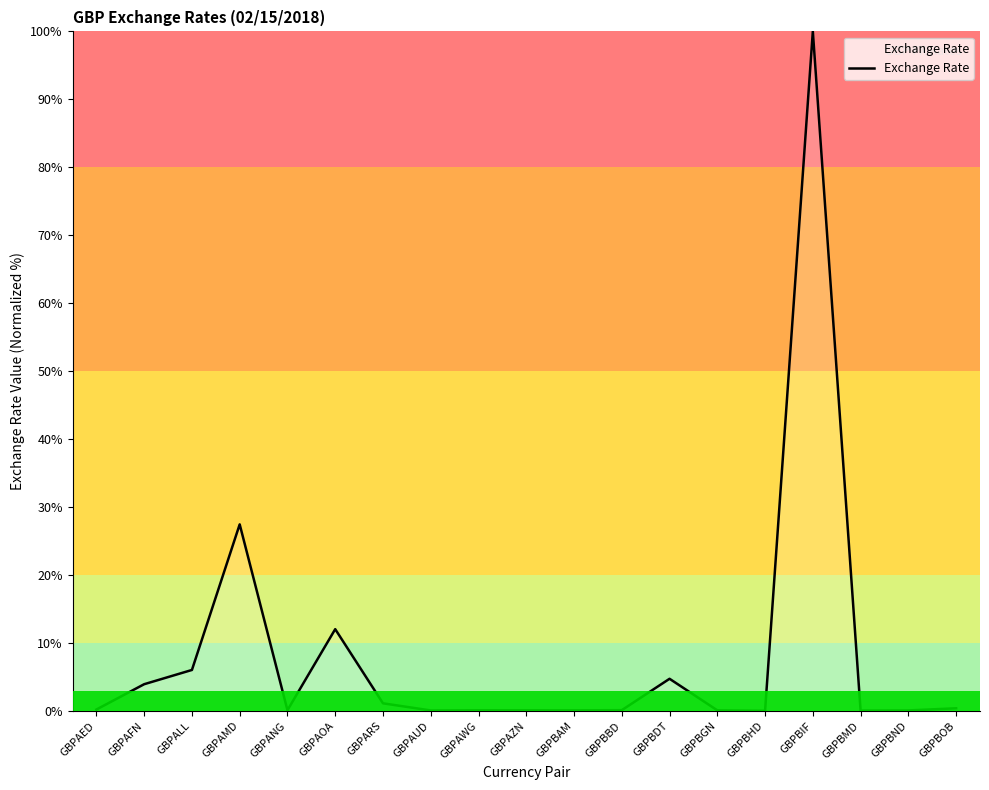

At which category does the data reach its first local peak?

GBPAMD